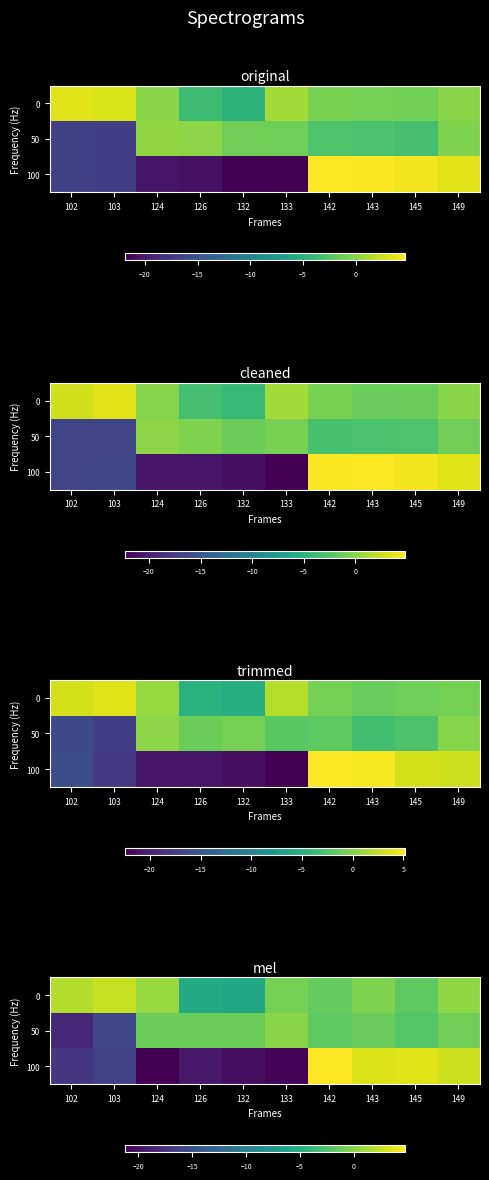

Reading left to right, what are all the values shown in this chart?

row_0: 1.7	2.4	0.7	-5.3	-5.8	-0.7	-1.4	-0.3	-1.7	0.3
row_1: -18.4	-15.7	-1.1	-1.1	-1.1	0.1	-1.8	-1.2	-2.2	-0.9
row_2: -17.2	-16.2	-21.2	-19.5	-20.2	-20.9	4.7	3.3	3.5	2.8